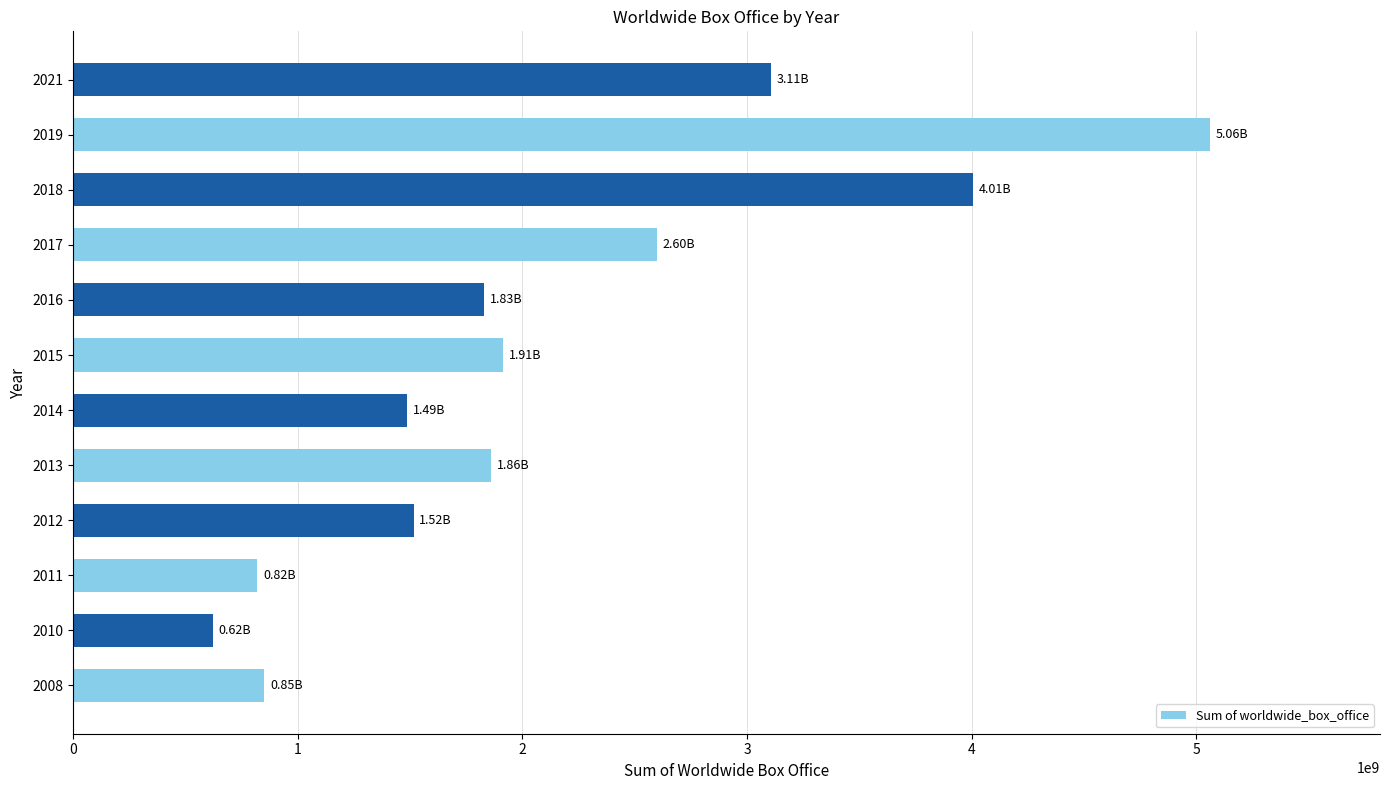

How many bars are there in total?

12